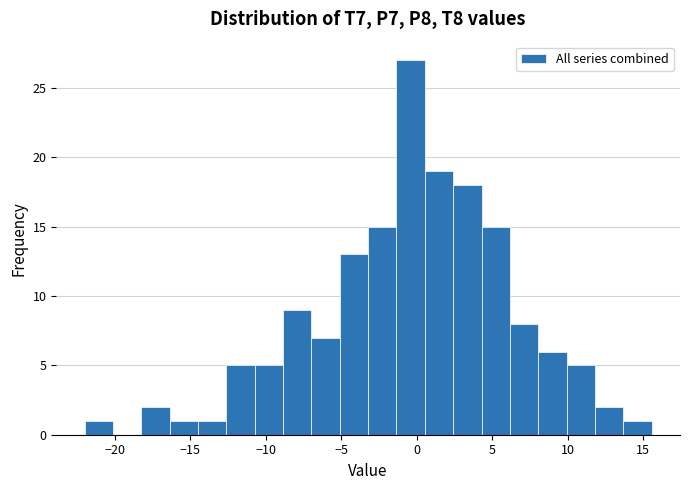

Around what value on the x-axis is the tallest bar? Give the approximate position of its centre, as read against the axis.

-0.5